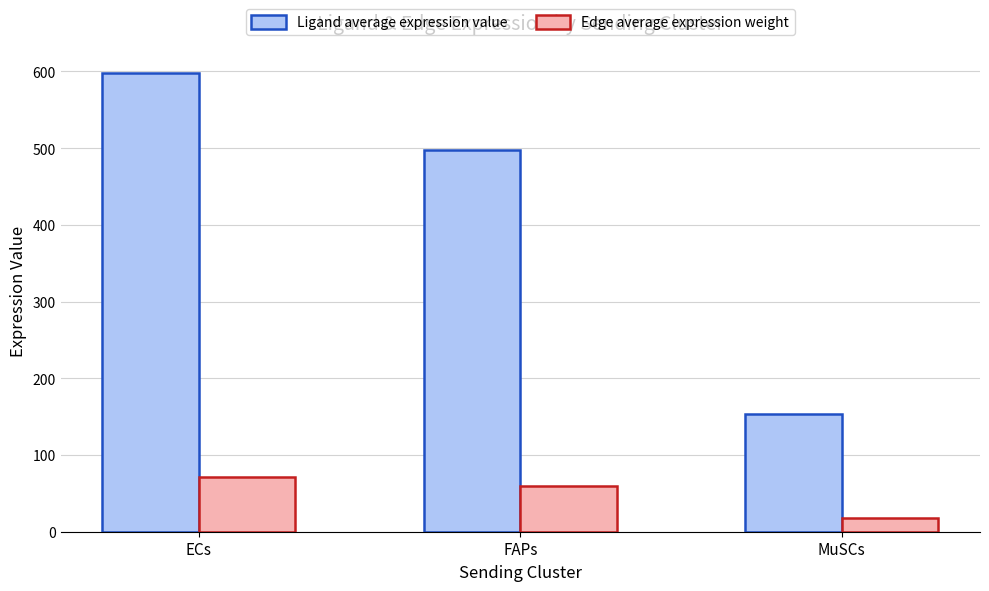

How many bars are there in total?

6